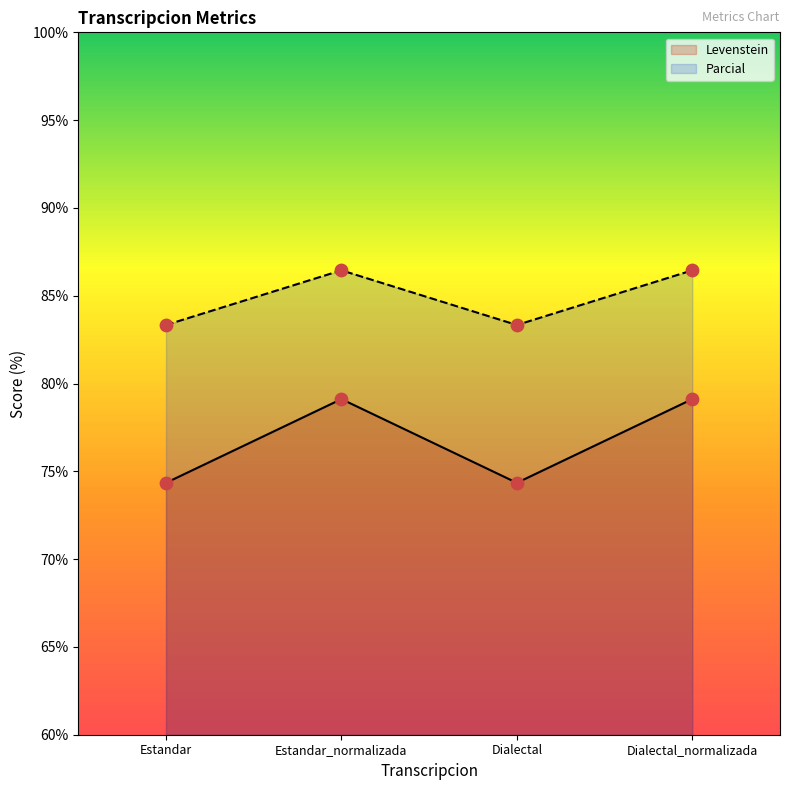

Which series has the largest total across all categories?

Parcial